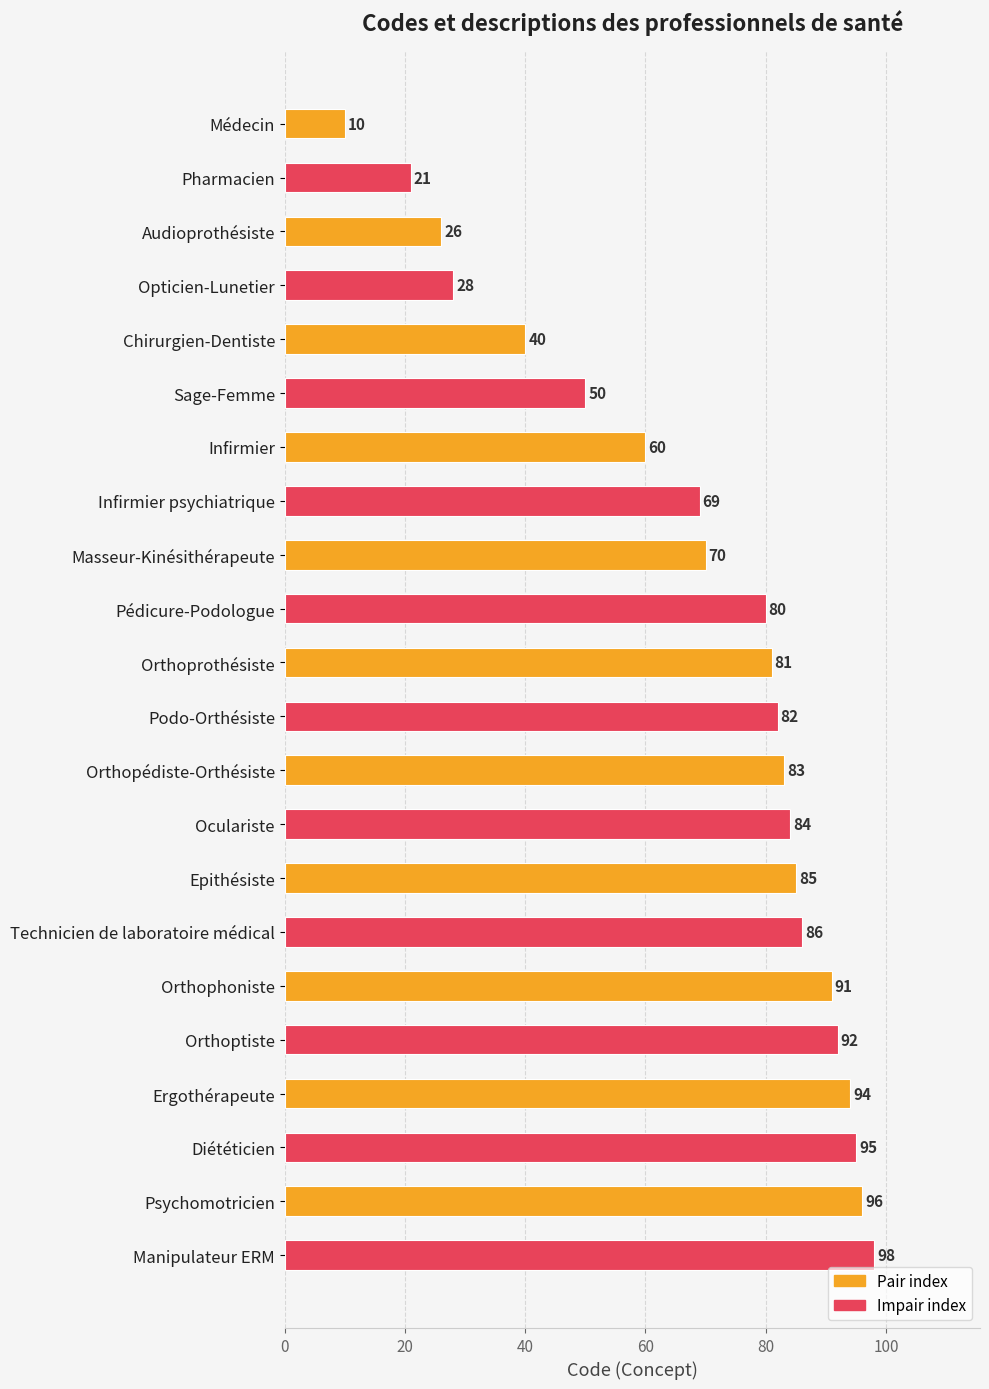

Rank the categories by value from highest to lowest.

Manipulateur ERM, Psychomotricien, Diététicien, Ergothérapeute, Orthoptiste, Orthophoniste, Technicien de laboratoire médical, Epithésiste, Oculariste, Orthopédiste-Orthésiste, Podo-Orthésiste, Orthoprothésiste, Pédicure-Podologue, Masseur-Kinésithérapeute, Infirmier psychiatrique, Infirmier, Sage-Femme, Chirurgien-Dentiste, Opticien-Lunetier, Audioprothésiste, Pharmacien, Médecin